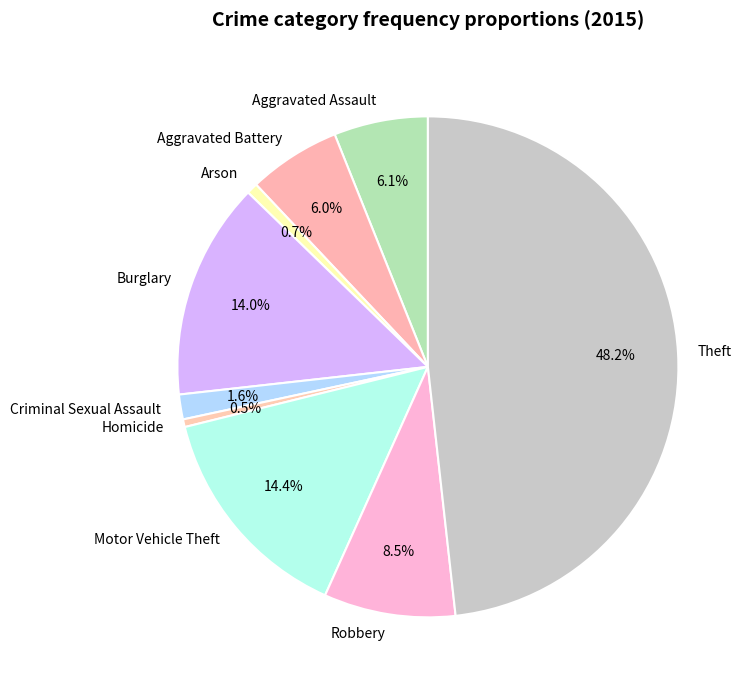

How much of the chart is everything except Criminal Sexual Assault?

98.4%